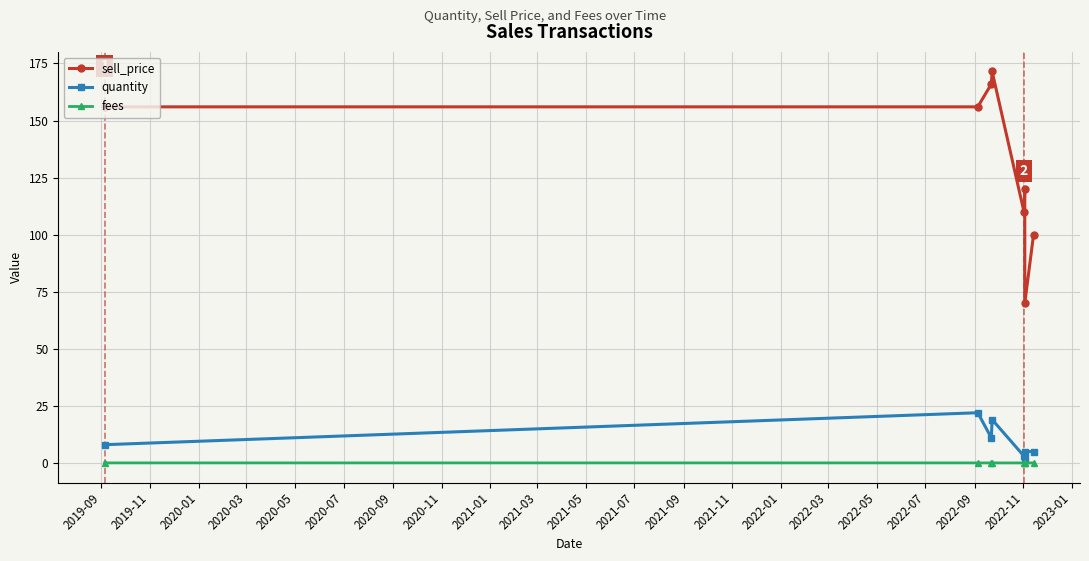

In fees, how many points are higher than both neighbors (excluding endpoints)?

1